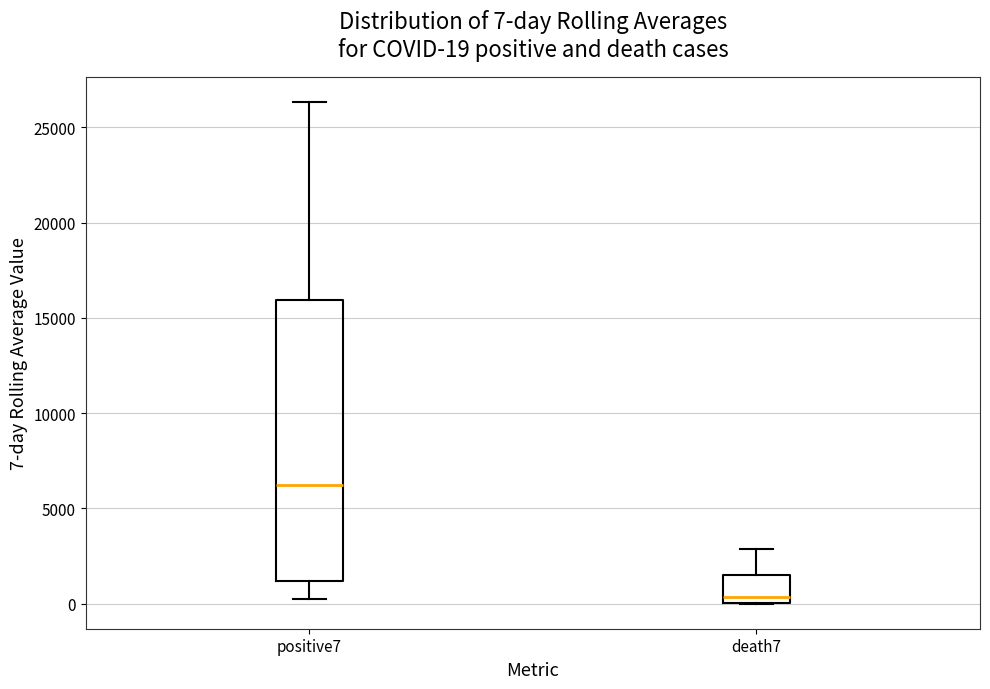

Which box is the tallest, from its lower edge to its upper edge?

positive7